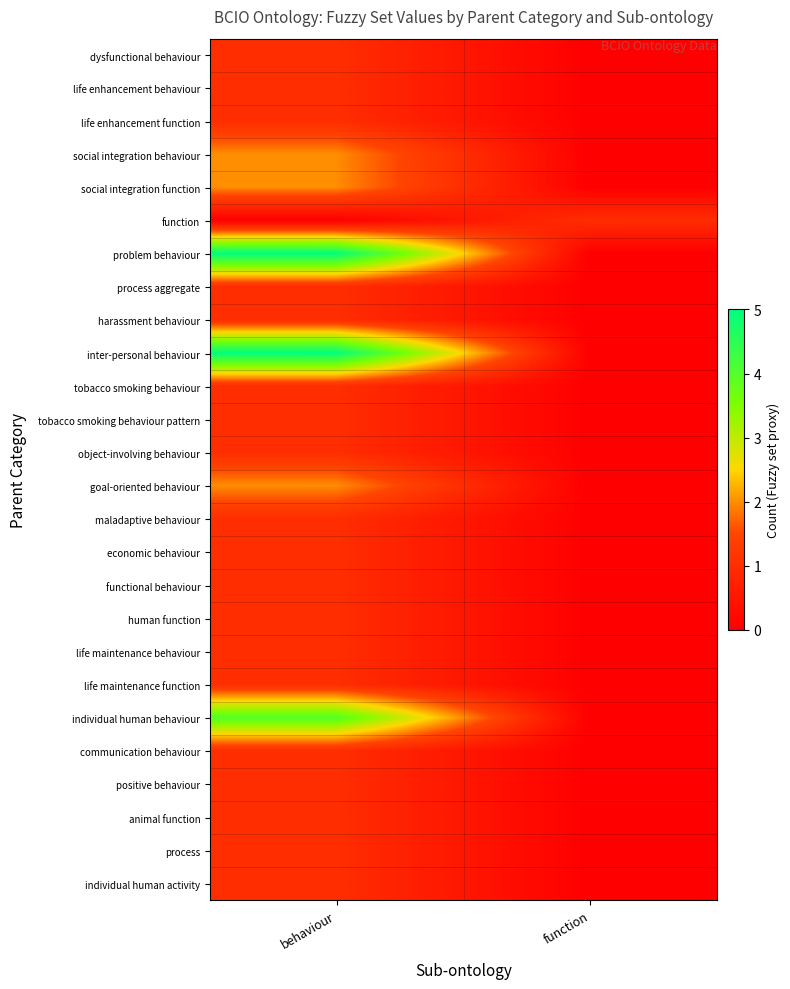

Which has a higher value, function or behaviour?

behaviour